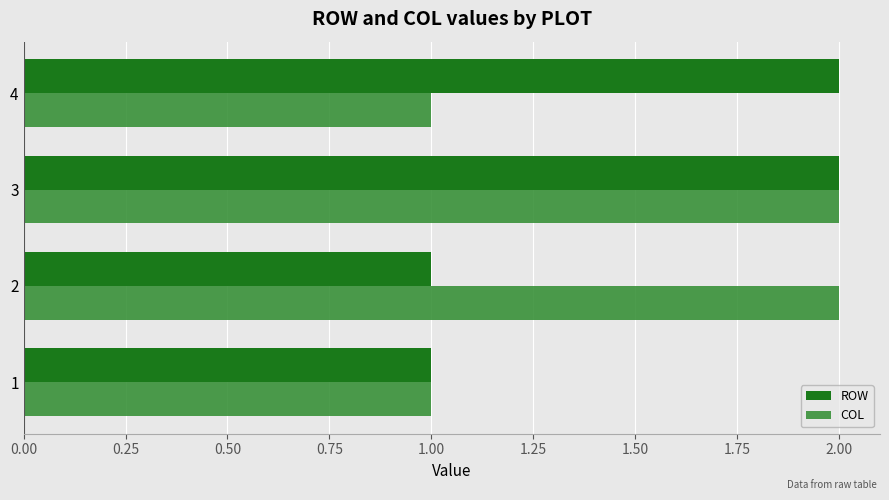

How many series are shown in this chart?

2